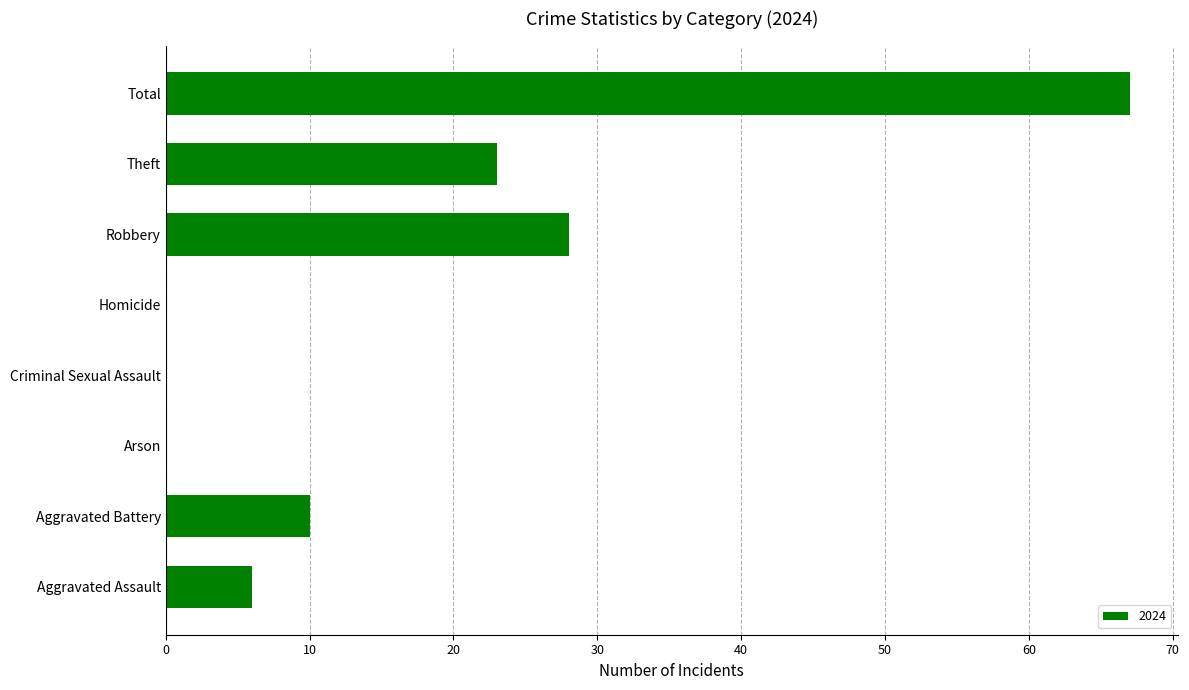

What is the maximum value shown in the chart?

67